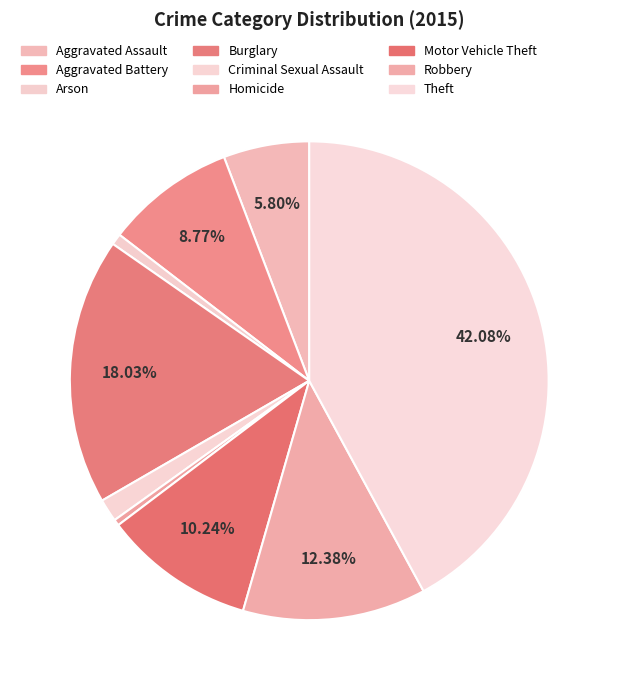

True or false: Theft accounts for 30% of the total.

False